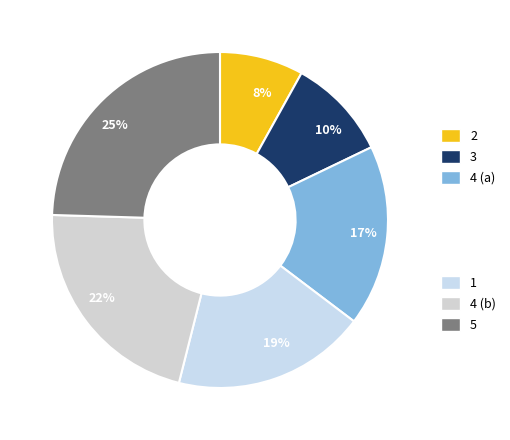

How many segments does this pie chart have?

6